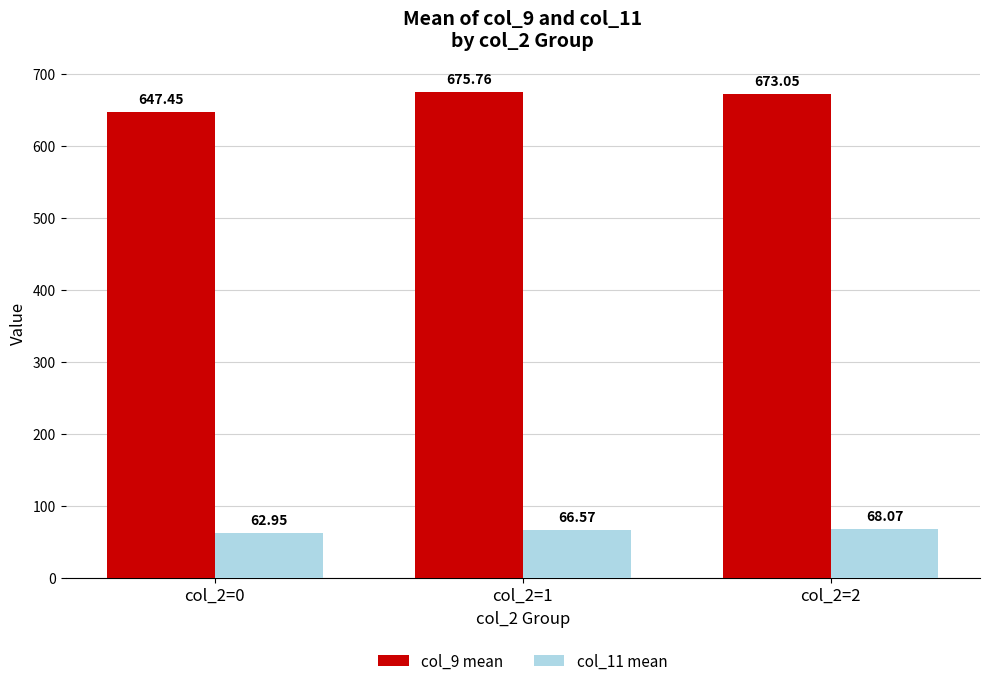

Does the chart contain any negative values?

No